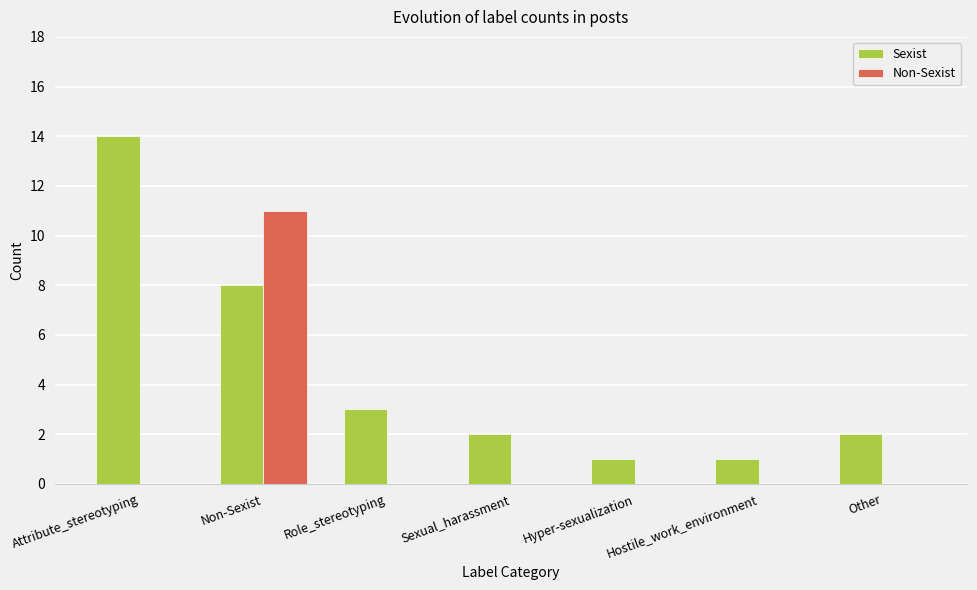

Which series changed the most between Hostile_work_environment and Other?

Sexist